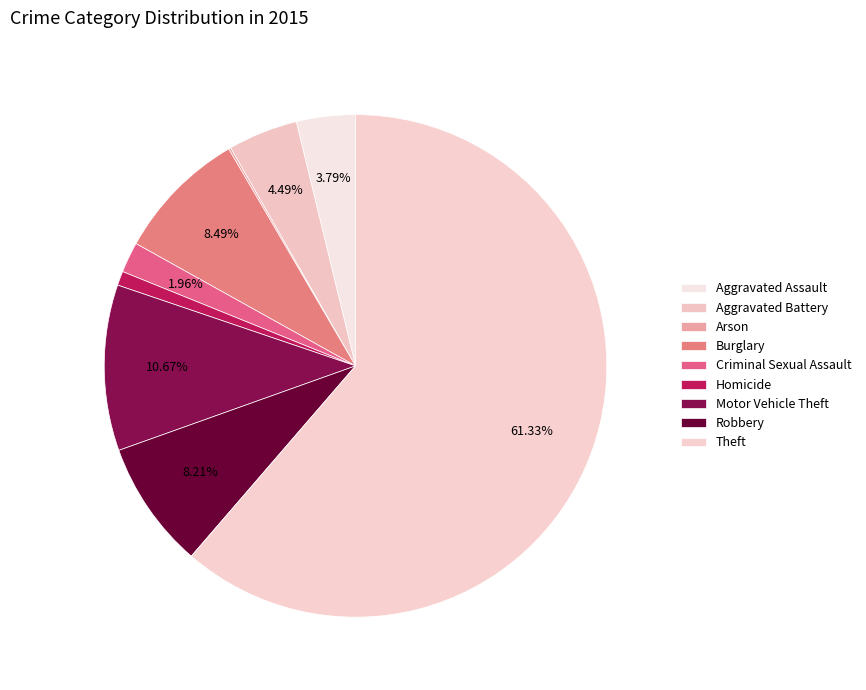

What percentage is the Robbery slice, to the nearest percent?

8%